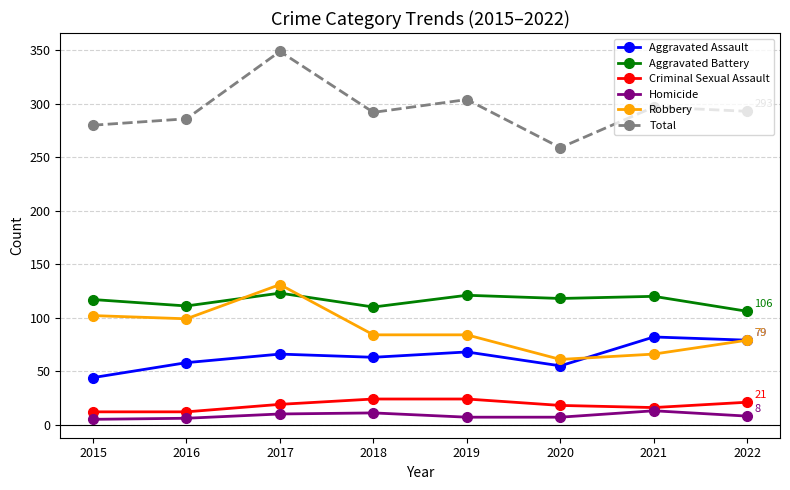

What is the value of the Robbery point at the 3rd from the left?

131